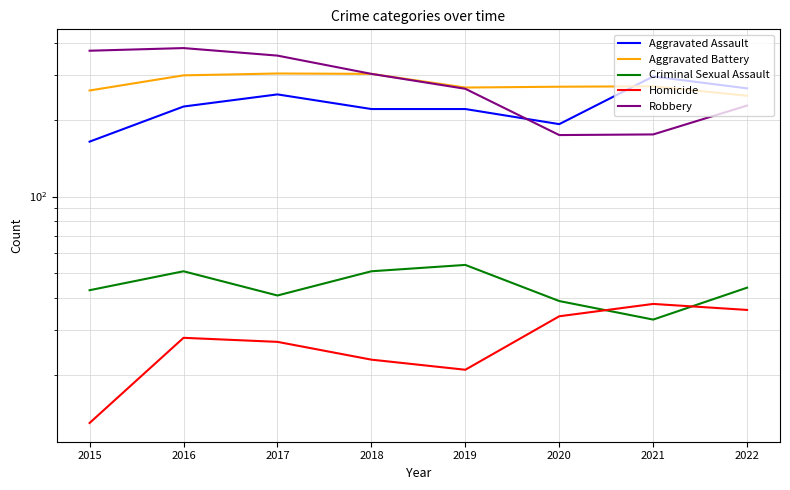

What is the maximum value for Homicide?

38